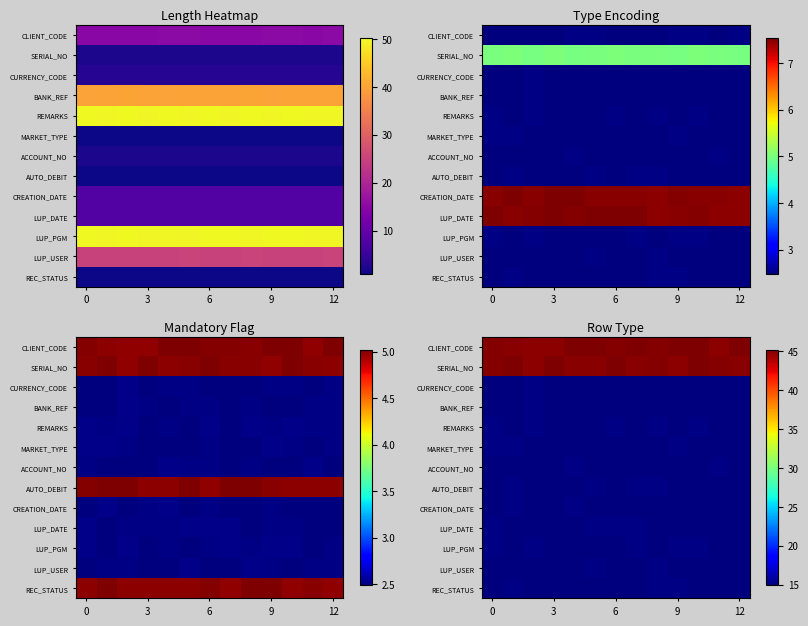

What is the maximum value for CURRENCY_CODE?

15.0